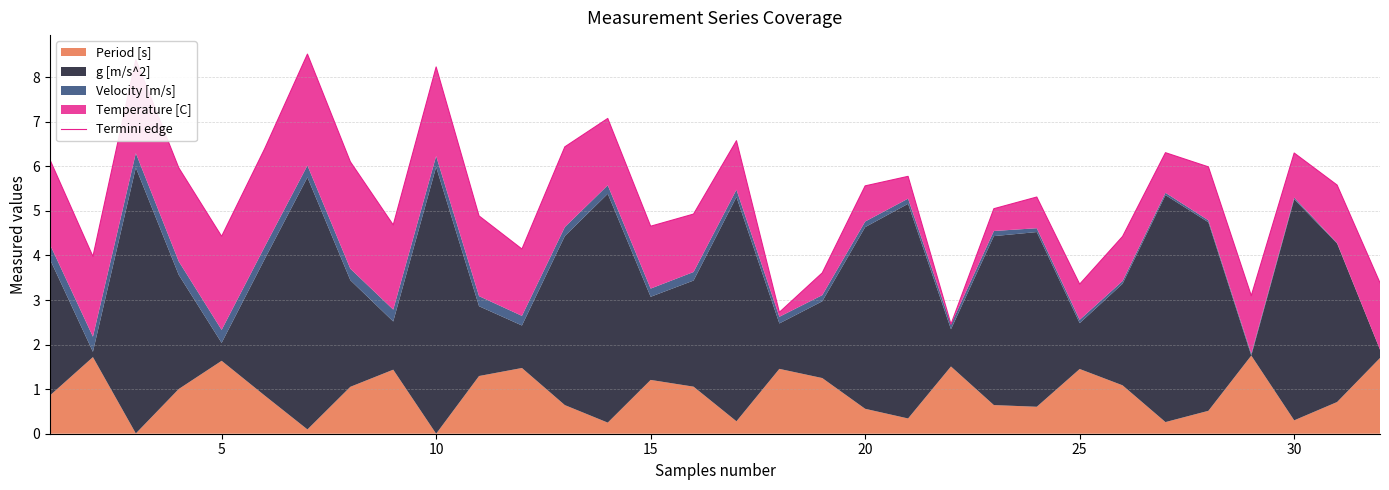

Does the chart display data point markers on the line(s)?

No